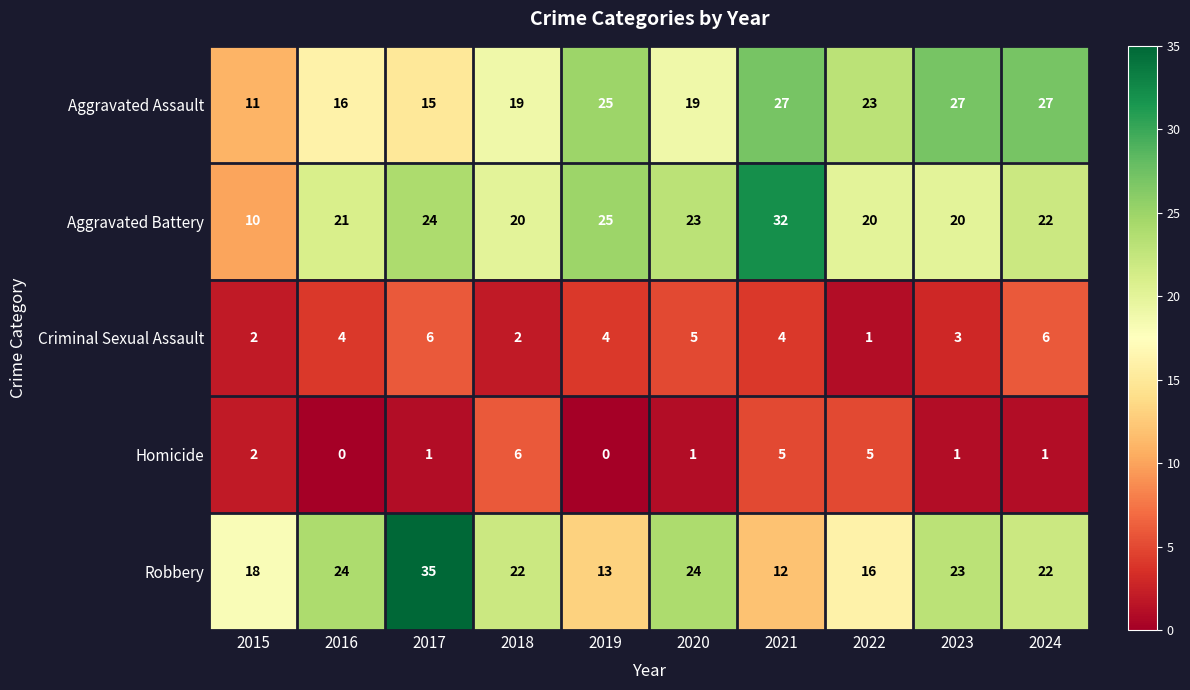

What is the difference between the second highest and second lowest values in the Aggravated Assault series?

12